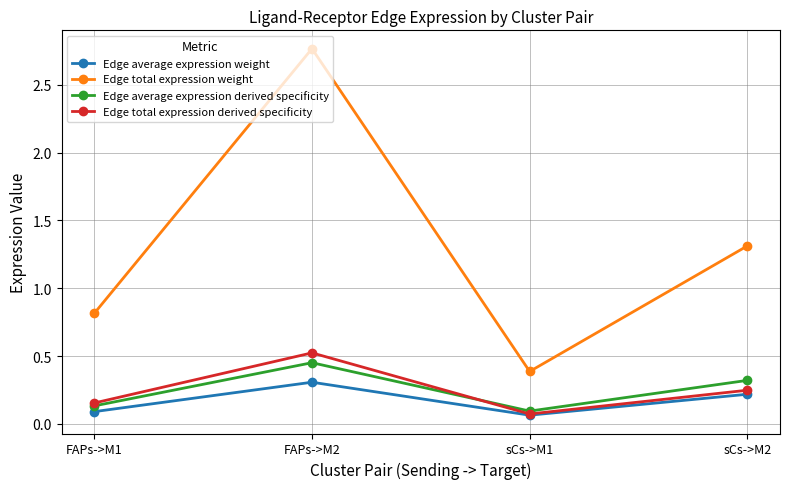

Count the Edge average expression derived specificity values in the range 0 to 1.

4